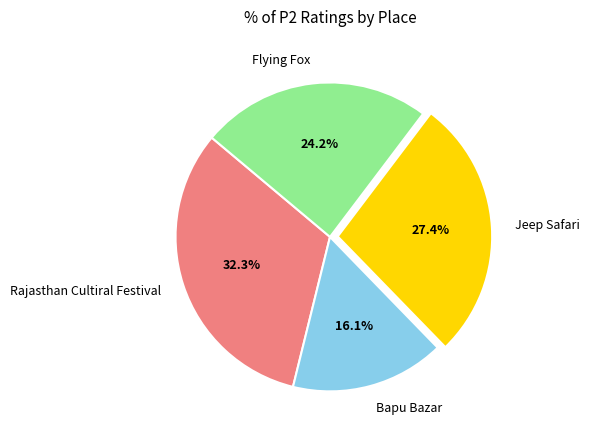

What percentage is the Jeep Safari slice, to the nearest percent?

27%